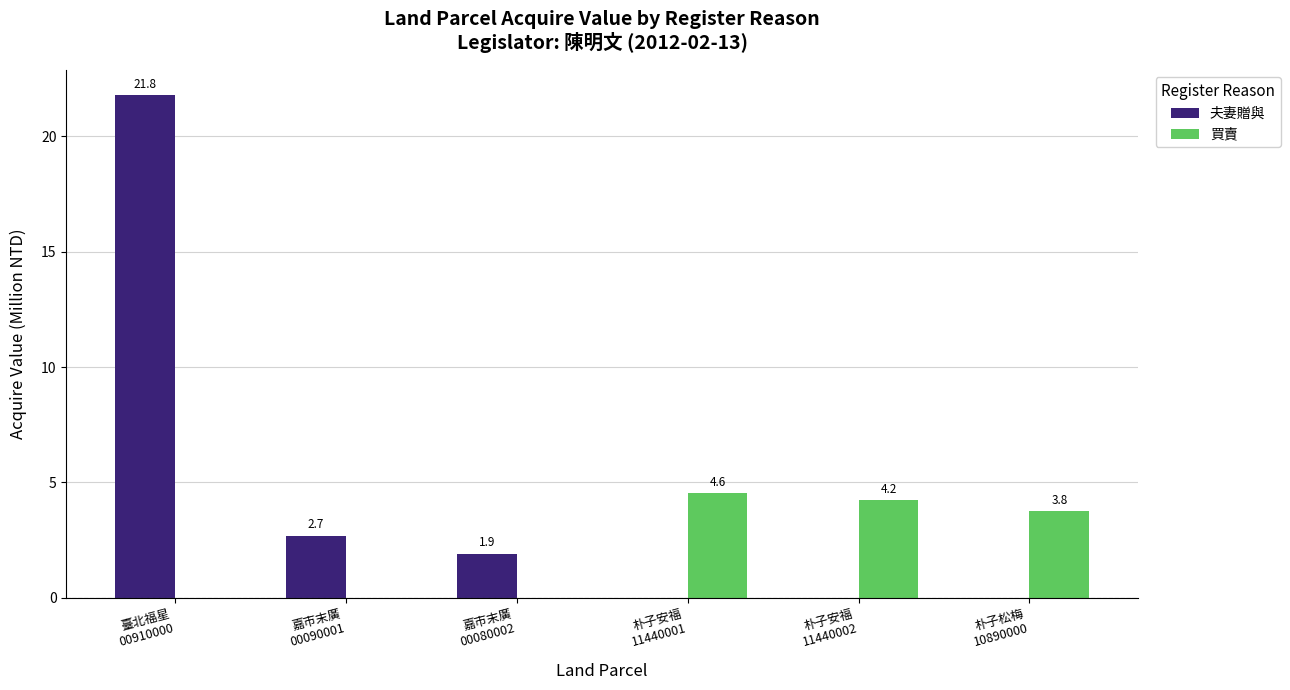

What is the average value of the 買賣 series?

2.1